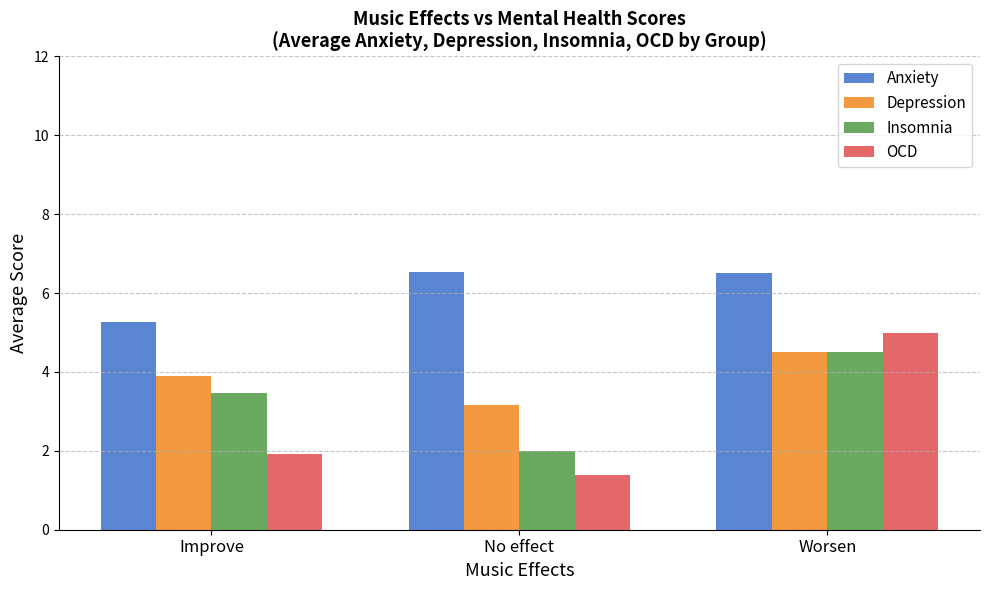

How many categories are shown in the chart?

3